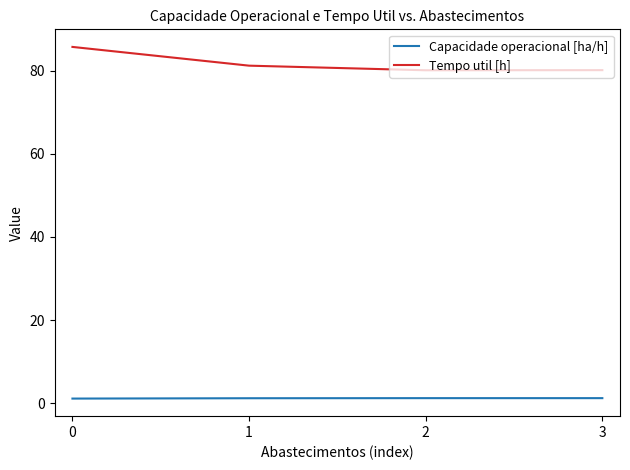

What is the minimum value for Tempo util [h]?

80.1